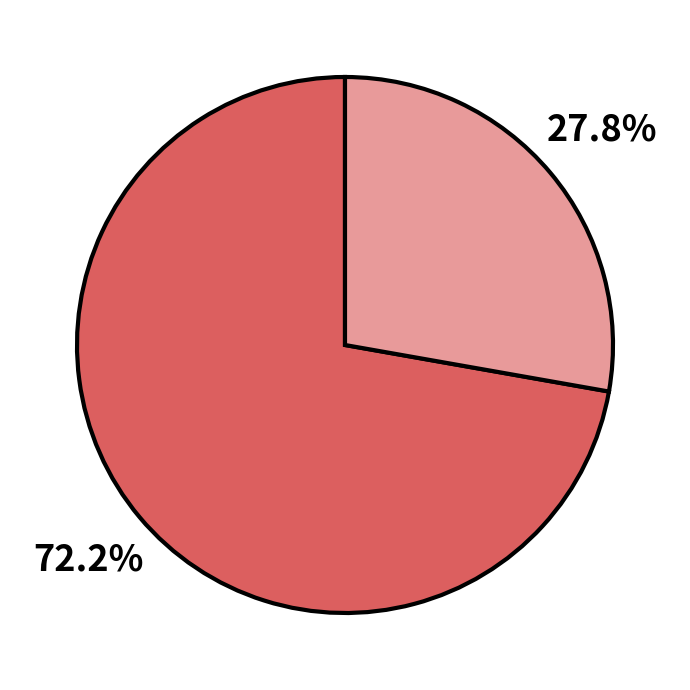

Does any single category account for the majority?

Yes